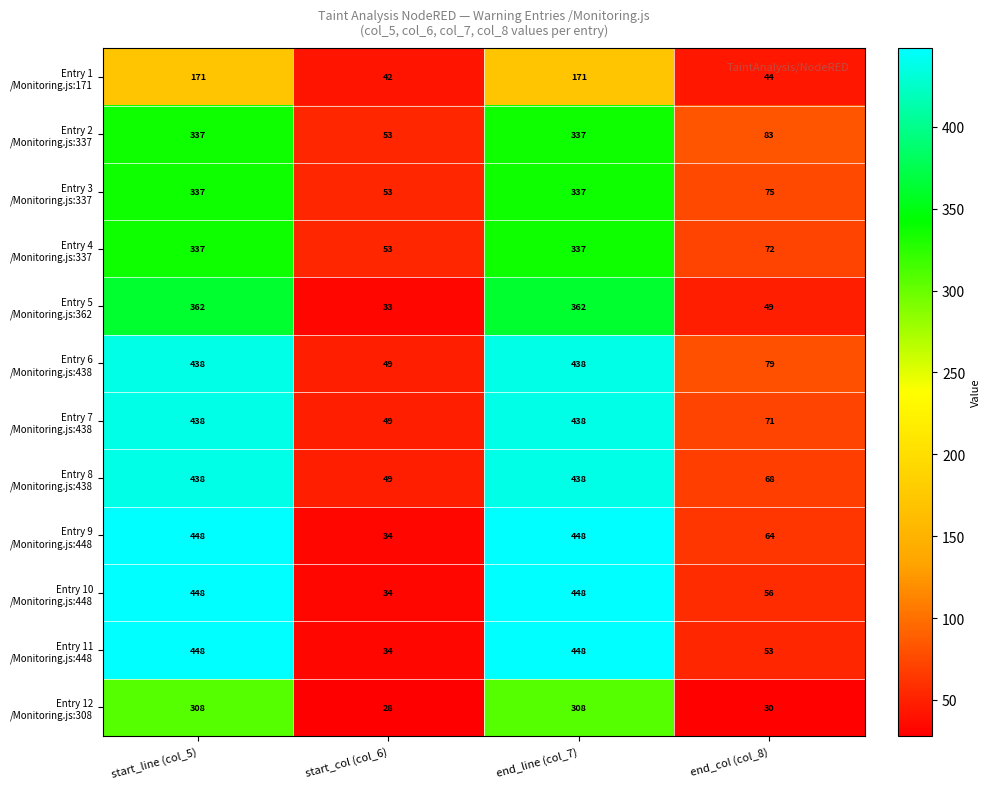

What is the total value across all series at end_line (col_7)?

4510